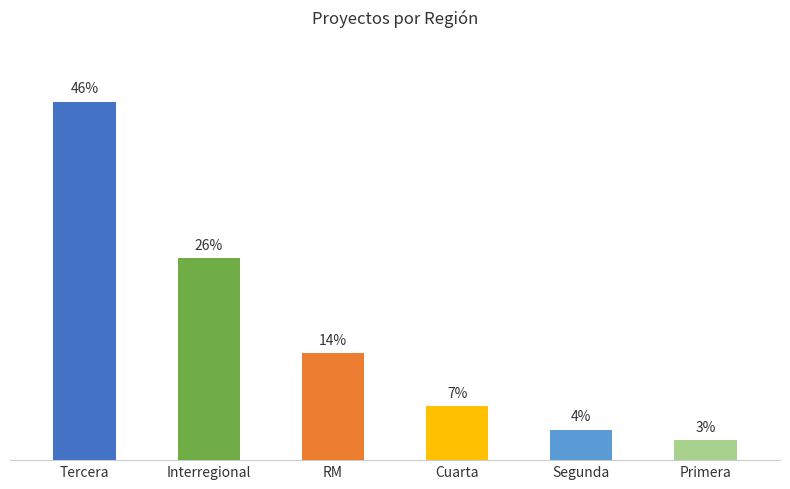

Are the bars horizontal?

No